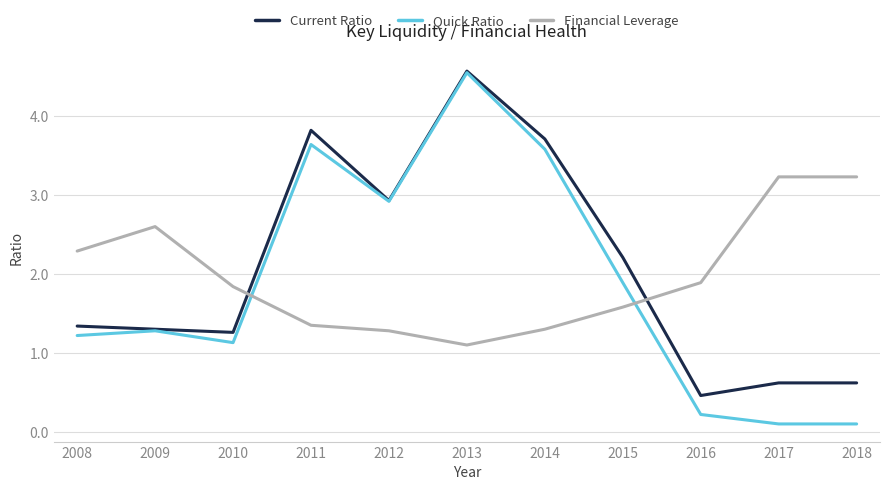

At which label is Quick Ratio closest to 2?

2015